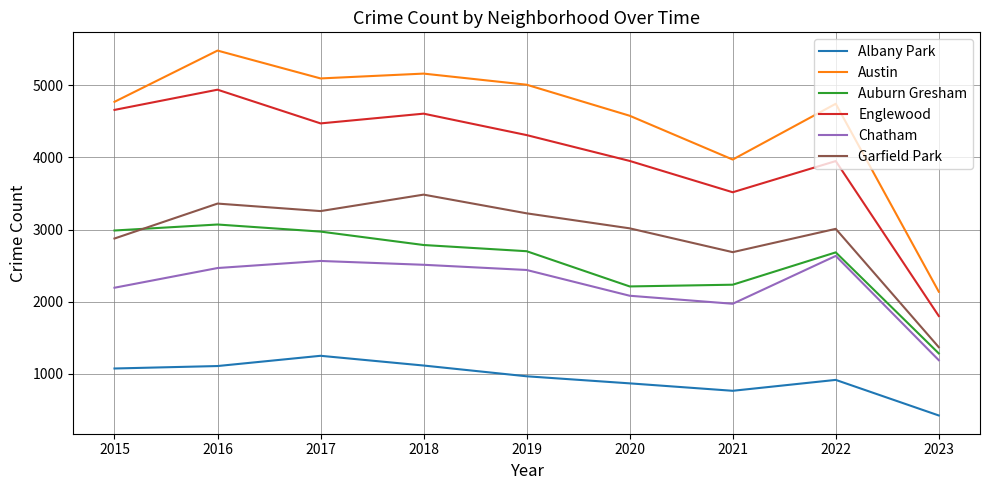

Rank the series at 2018 from lowest to highest value.

Albany Park, Chatham, Auburn Gresham, Garfield Park, Englewood, Austin